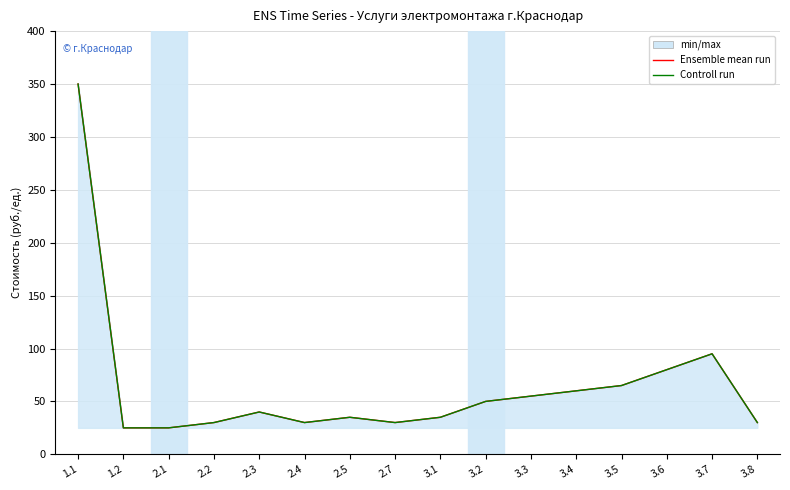

At which category is the sum across all series the highest?

1.1